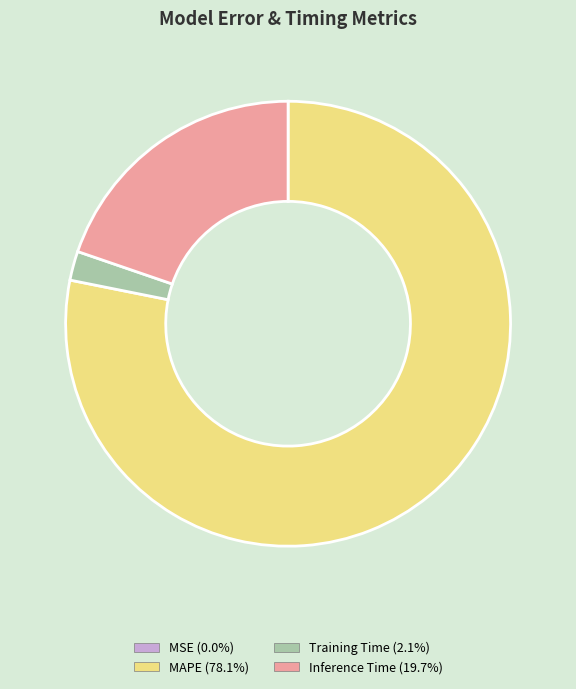

Which has a higher value, Inference Time or MAPE?

MAPE